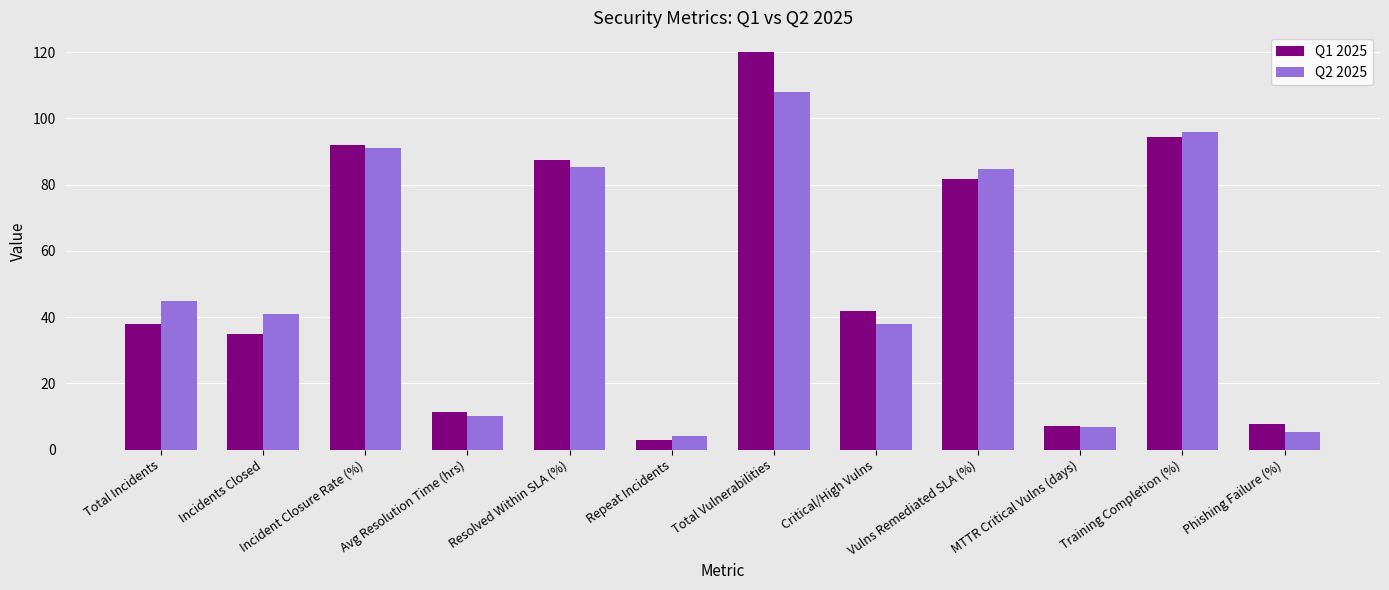

How many bars are there in each group?

2